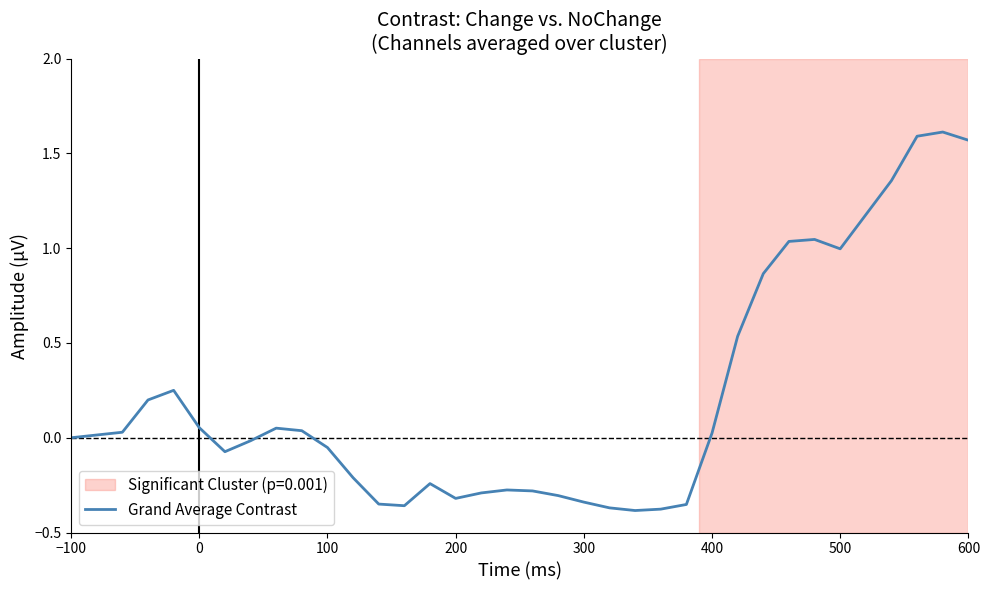

What is the difference between the maximum and minimum values?

2.0